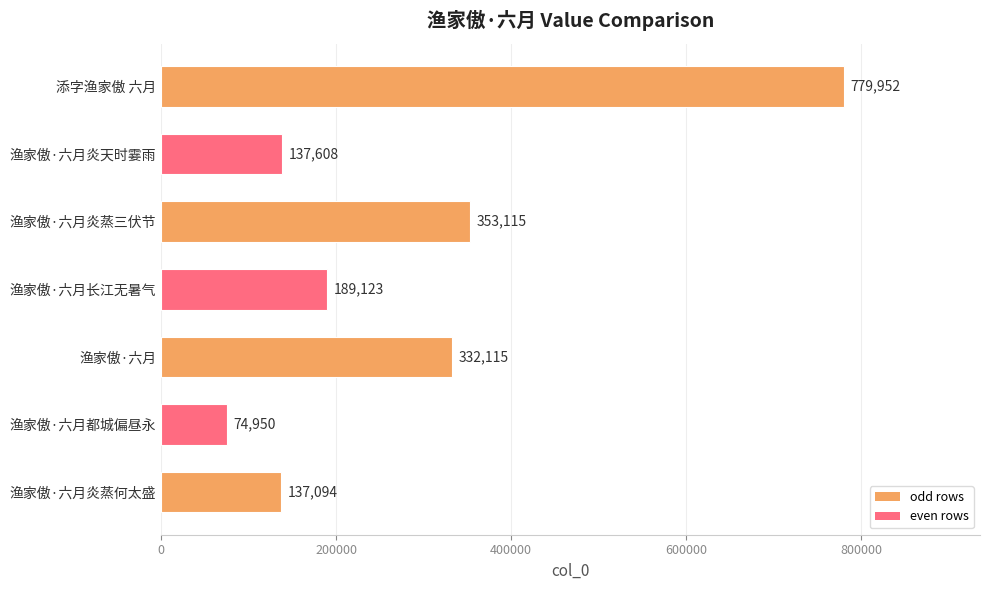

Rank the categories by value from lowest to highest.

渔家傲·六月都城偏昼永, 渔家傲·六月炎蒸何太盛, 渔家傲·六月炎天时霎雨, 渔家傲·六月长江无暑气, 渔家傲·六月, 渔家傲·六月炎蒸三伏节, 添字渔家傲 六月